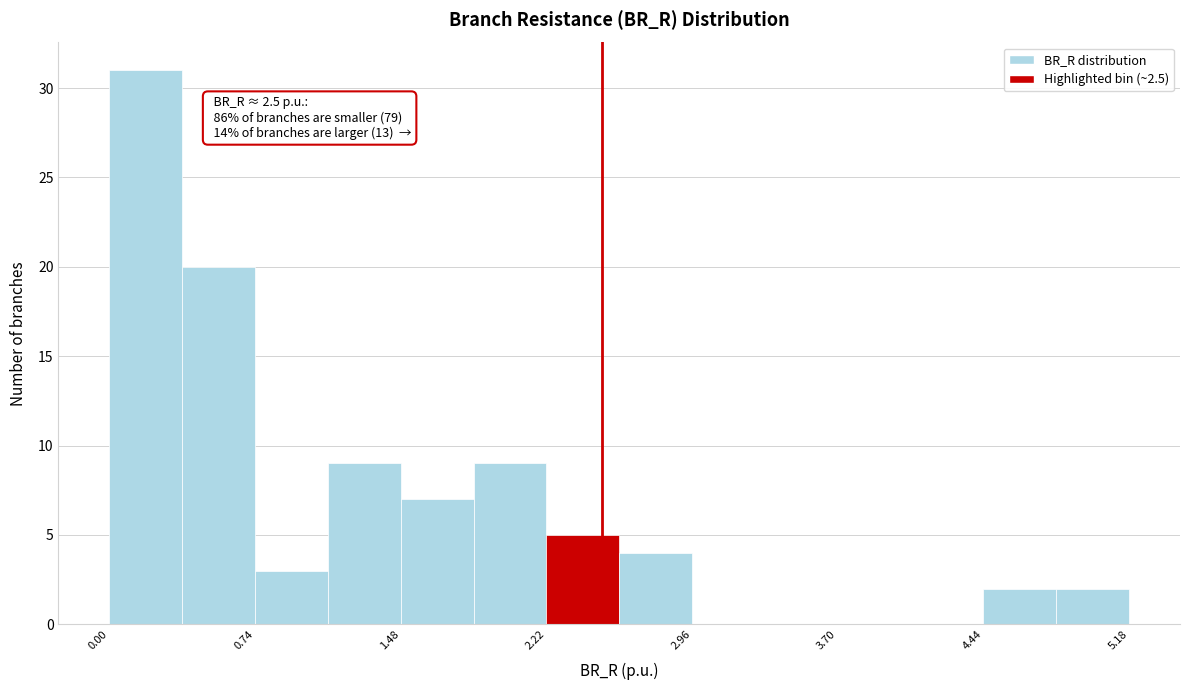

Read against the x-axis, roughly where is the centre of the tallest bar?

0.2